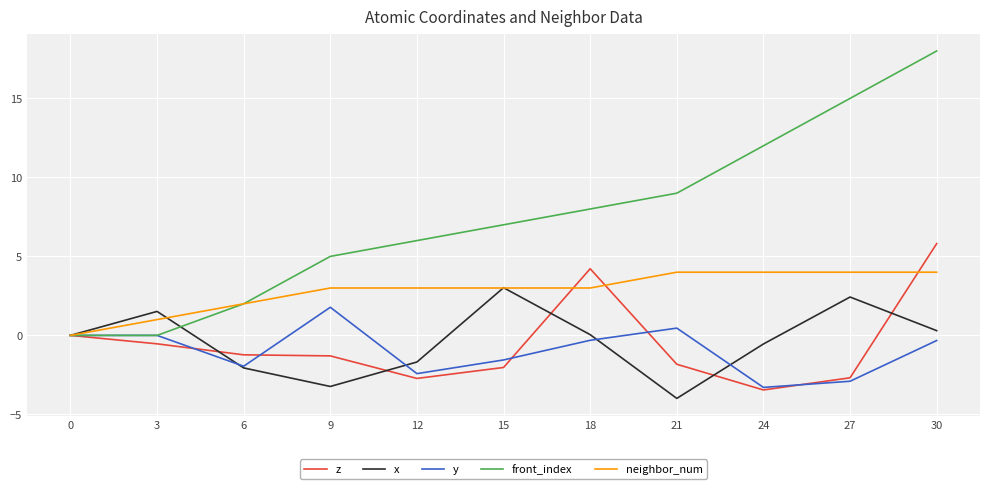

What is the maximum value for y?

1.8